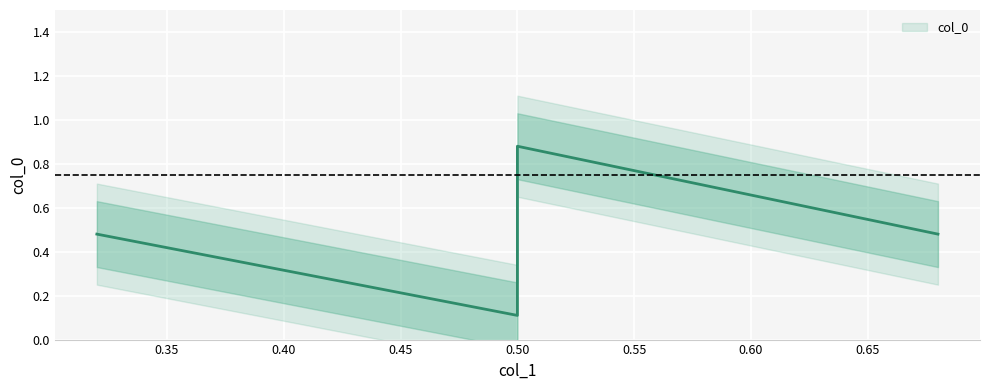

What is the label of the 1st point from the right?

0.68